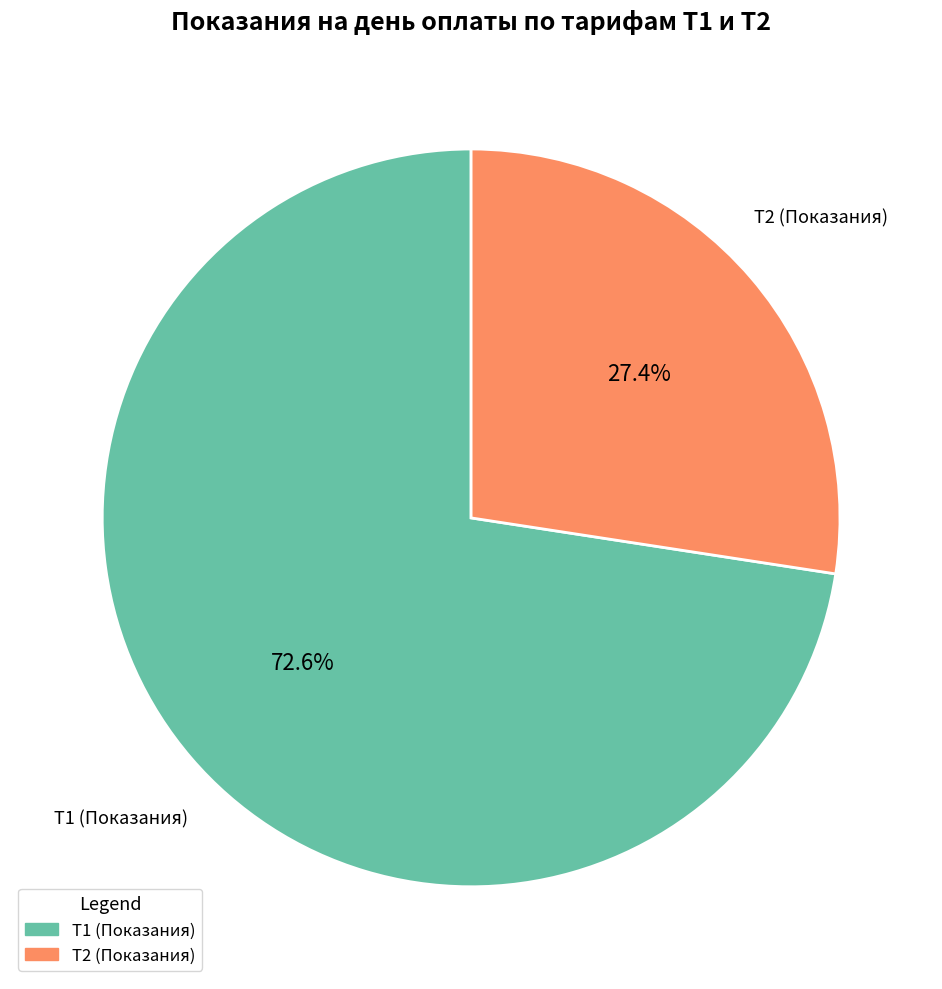

Which slice is the largest?

Т1